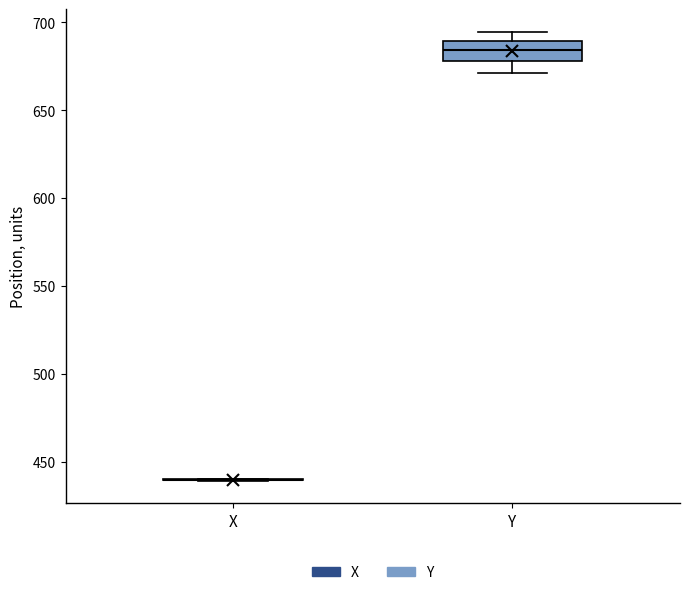

Comparing the boxes themselves (not the whiskers), which one is the tallest?

Y